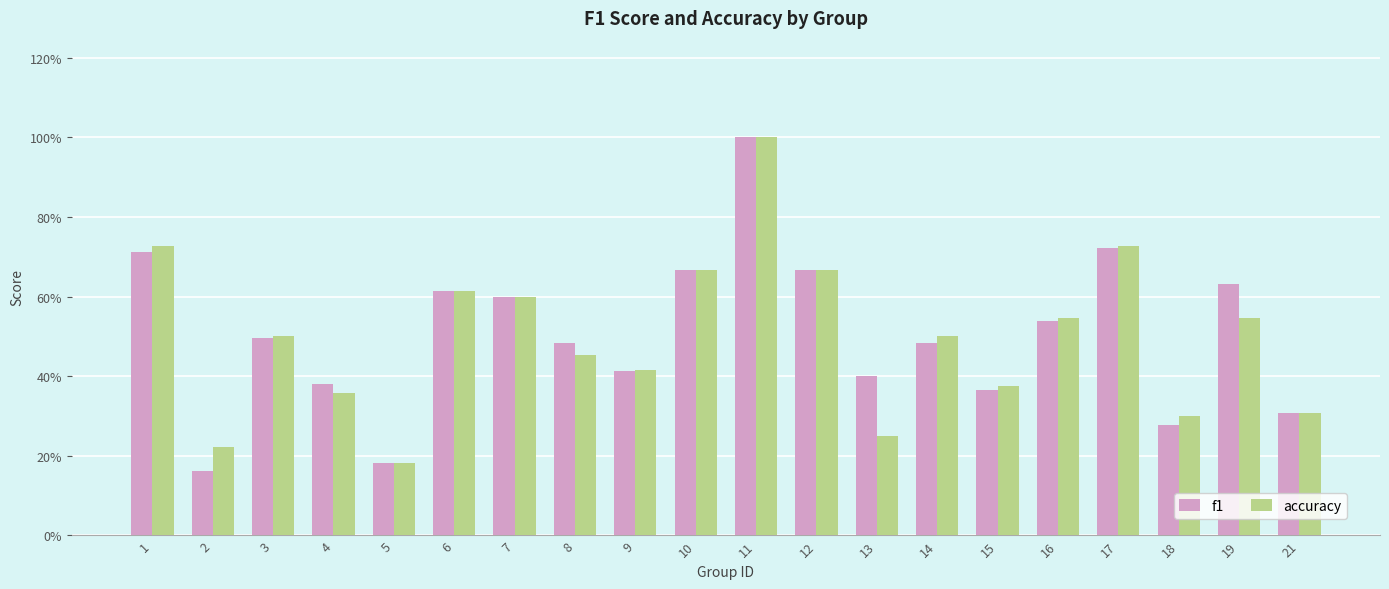

What is the value of the accuracy bar at the 19th from the left?

0.5